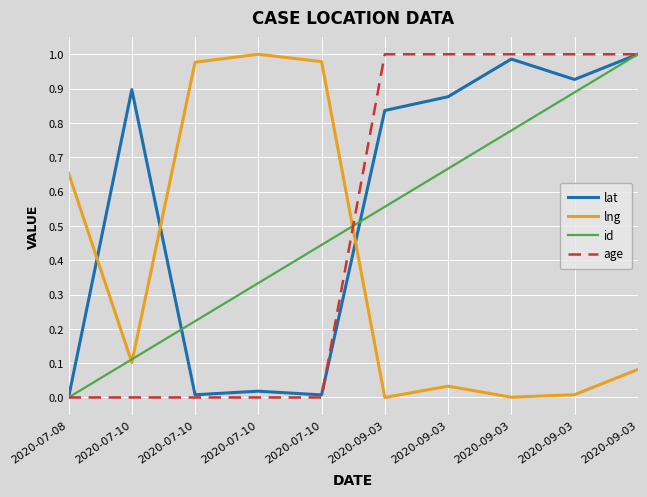

How many lines are shown in the chart?

4